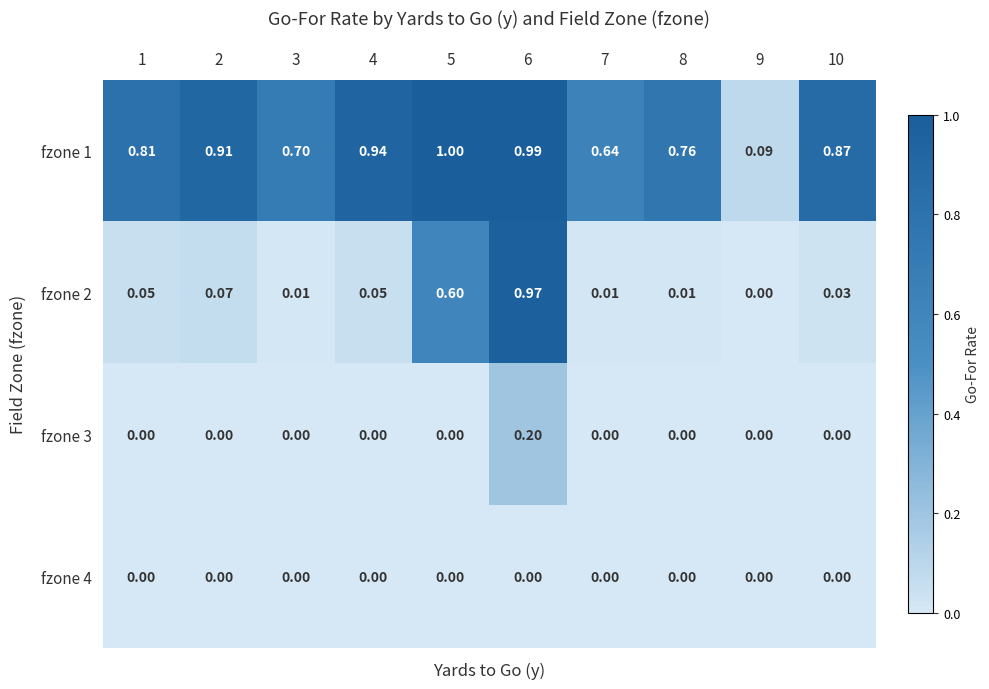

Which category has the lowest value in the fzone 1 series?

9